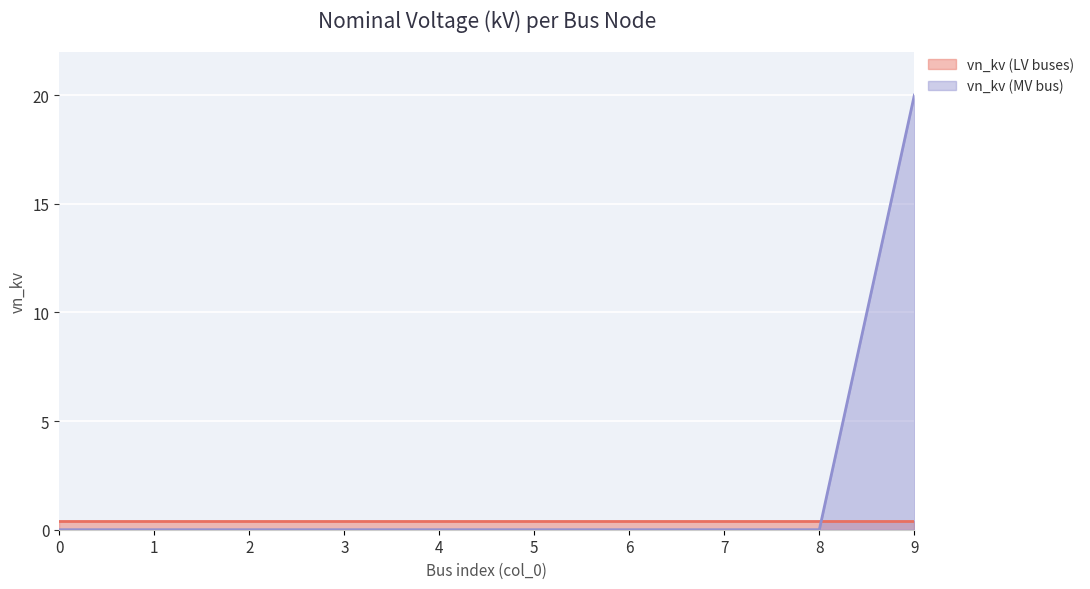

Rank the categories by value from highest to lowest.

9, 0, 1, 2, 3, 4, 5, 6, 7, 8